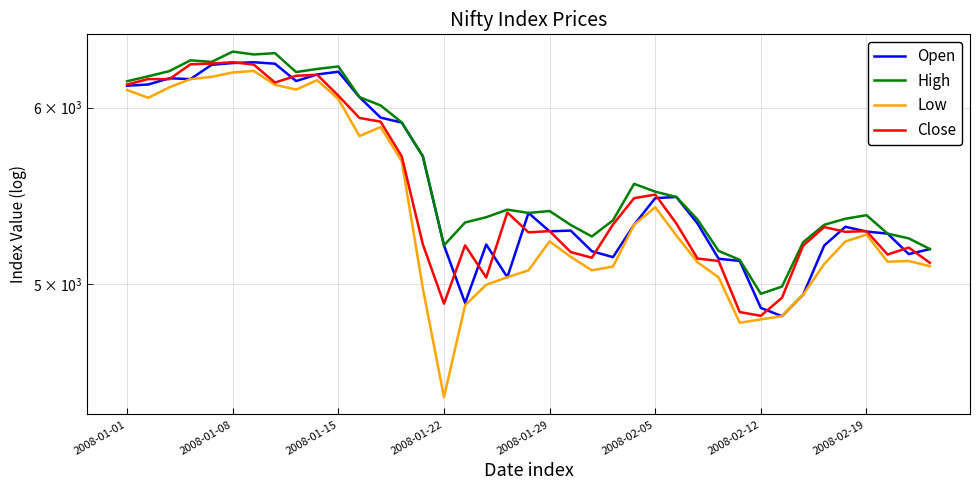

Is the value of Open at 21 greater than the value of High at 37?

Yes